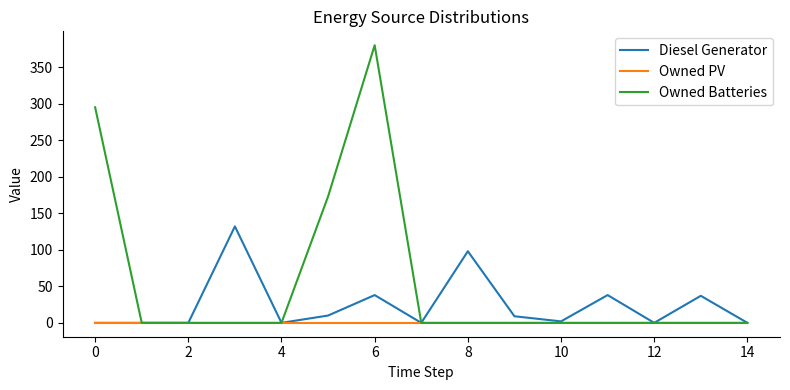

Rank the series by their average value, from lowest to highest.

Owned PV, Diesel Generator, Owned Batteries